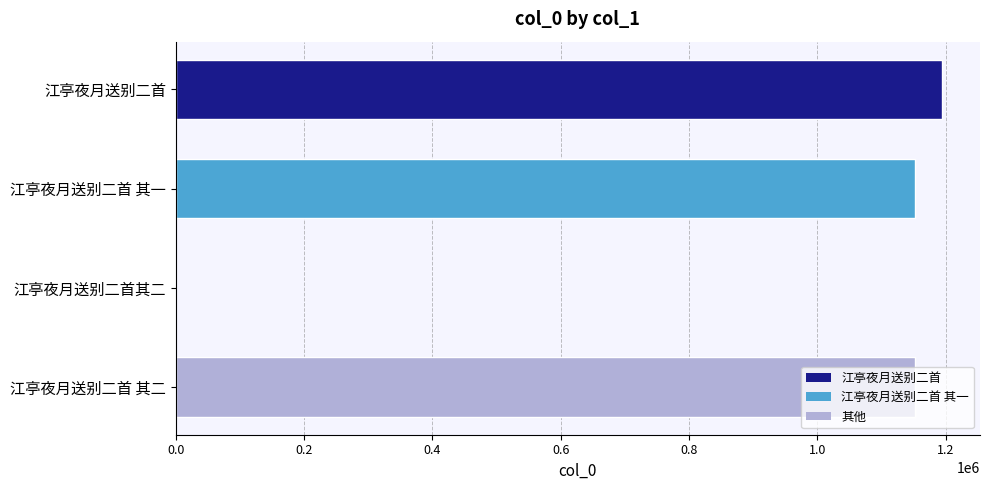

Between 江亭夜月送别二首 其二 and 江亭夜月送别二首, which is larger?

江亭夜月送别二首